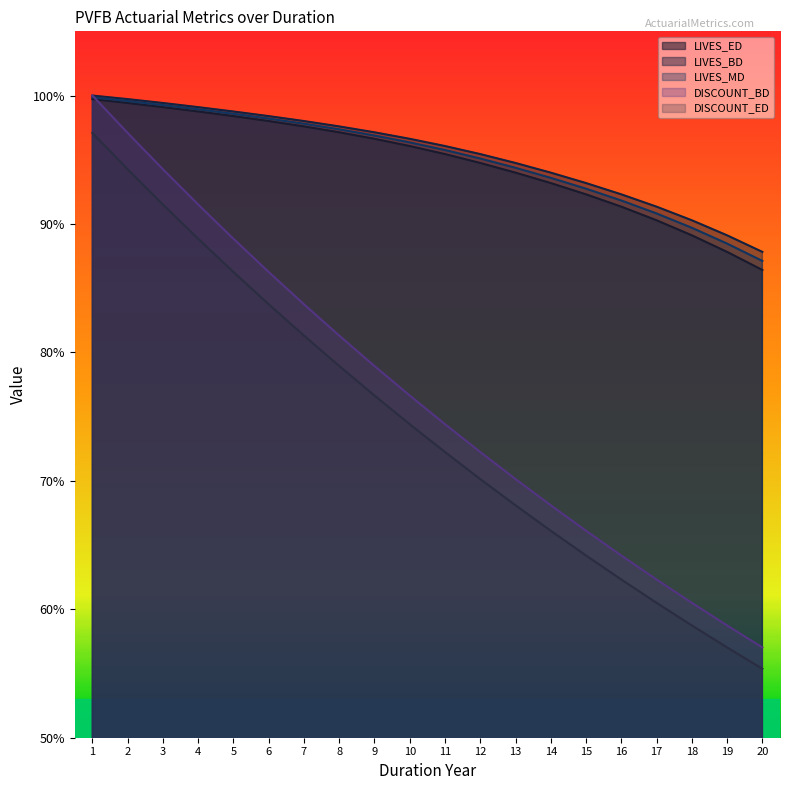

True or false: DISCOUNT_BD and LIVES_MD intersect in this chart.

False